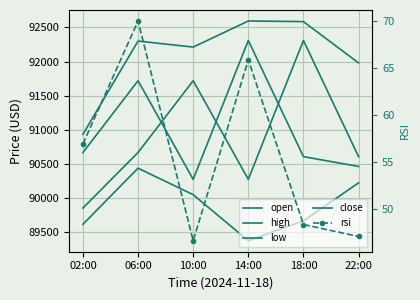

Read the open value at 18:00.

92309.5